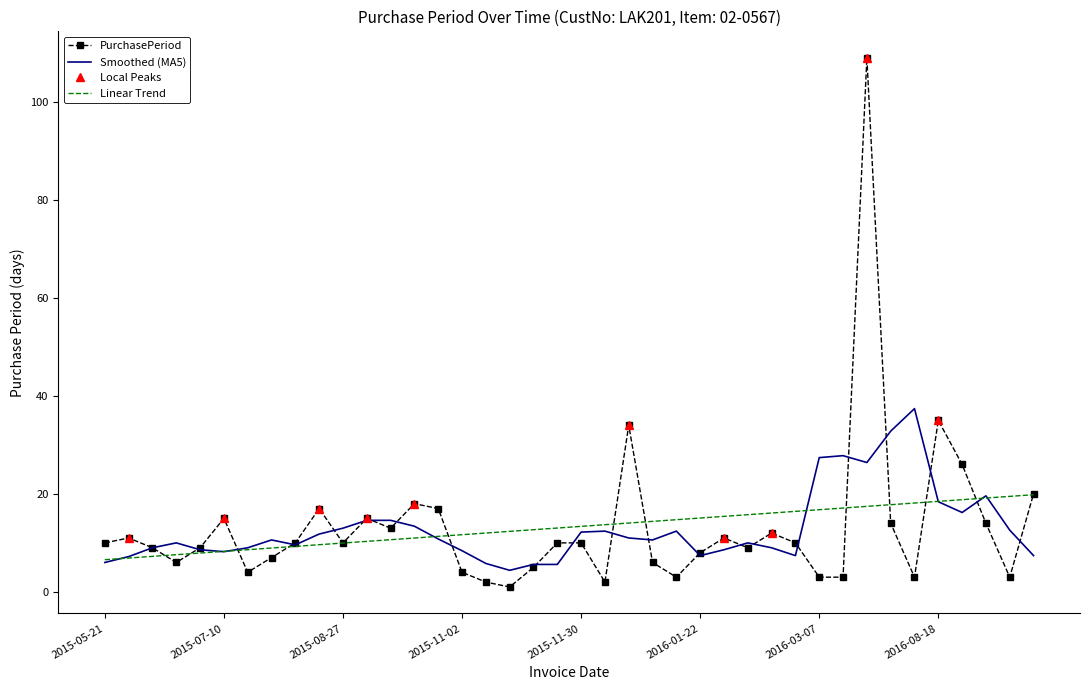

True or false: the data has more than 2 interior local peaks.

True